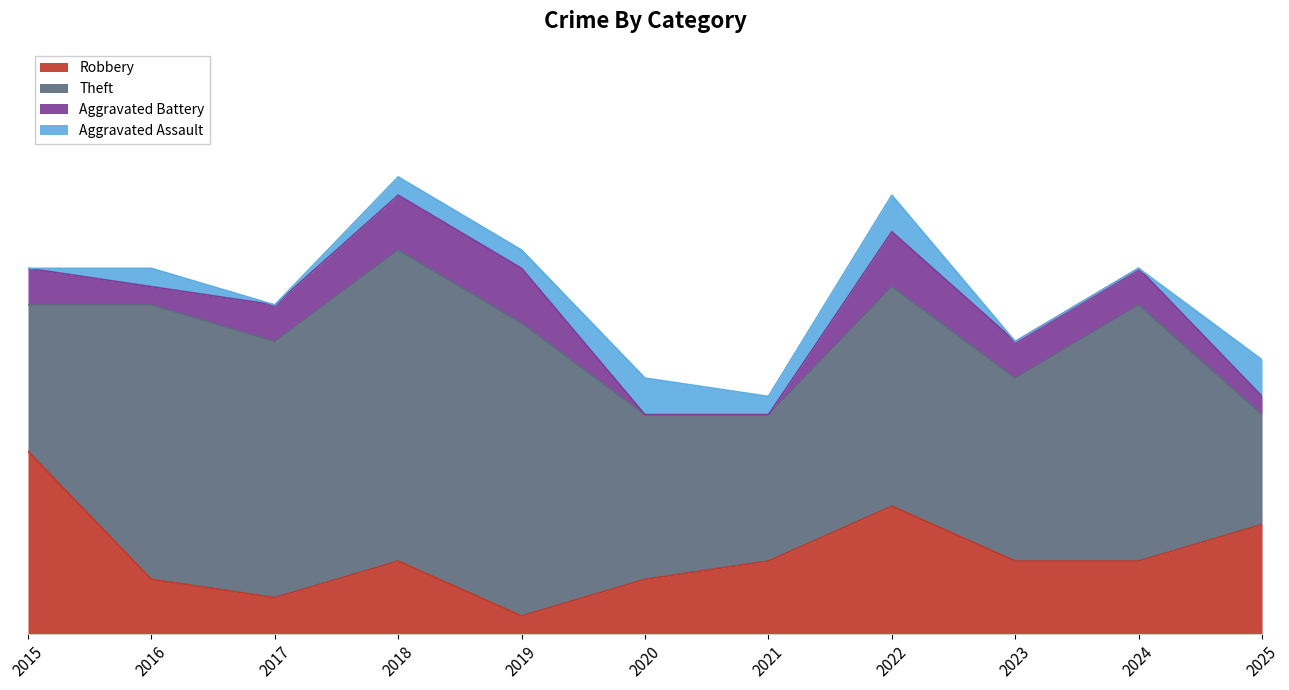

At which category does Theft reach its first local peak?

2016